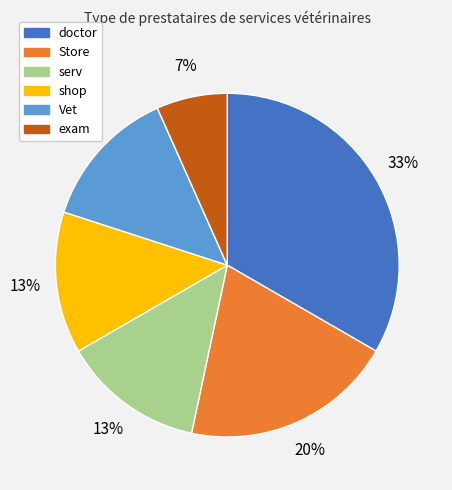

To the nearest percent, what is the average slice percentage?

17%